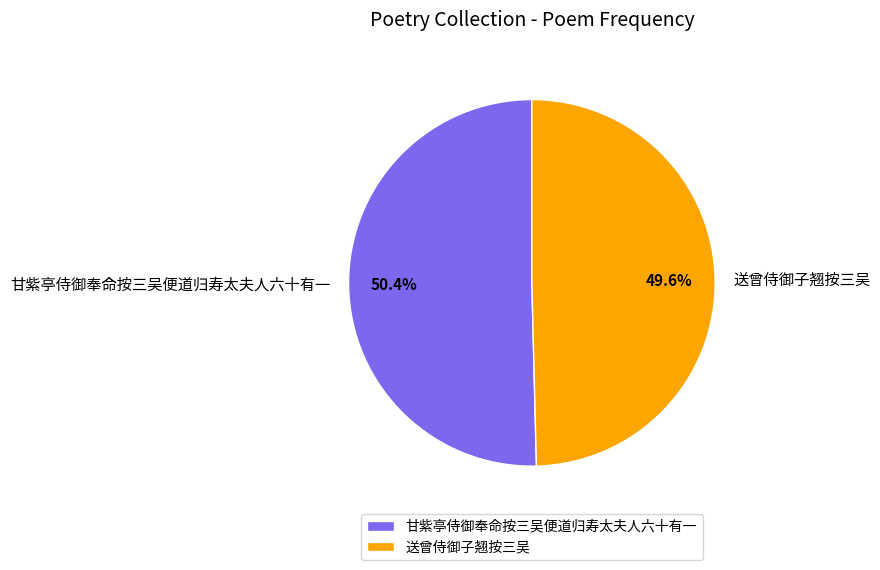

Does 送曾侍御子翘按三吴 account for over 50% of the chart?

No